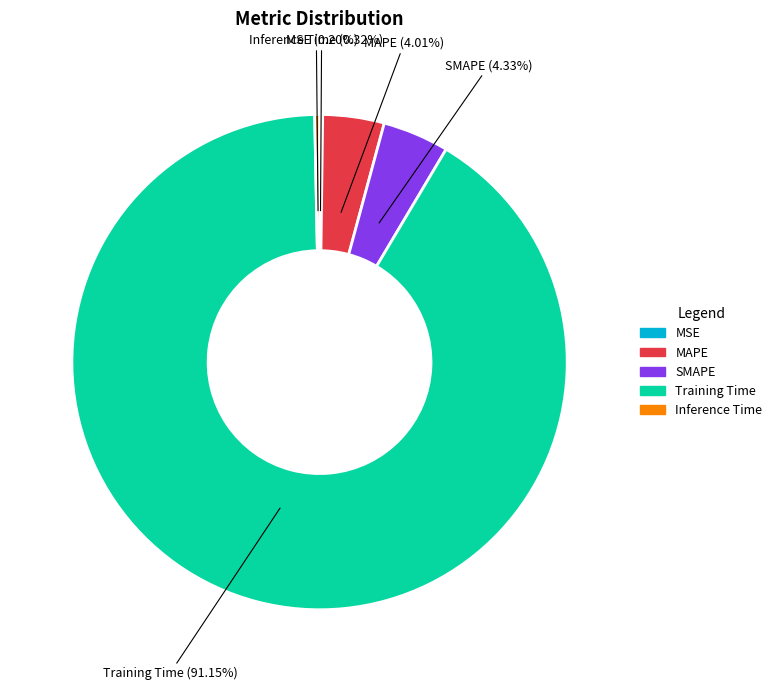

To the nearest percent, what percentage of the pie is Training Time?

91%